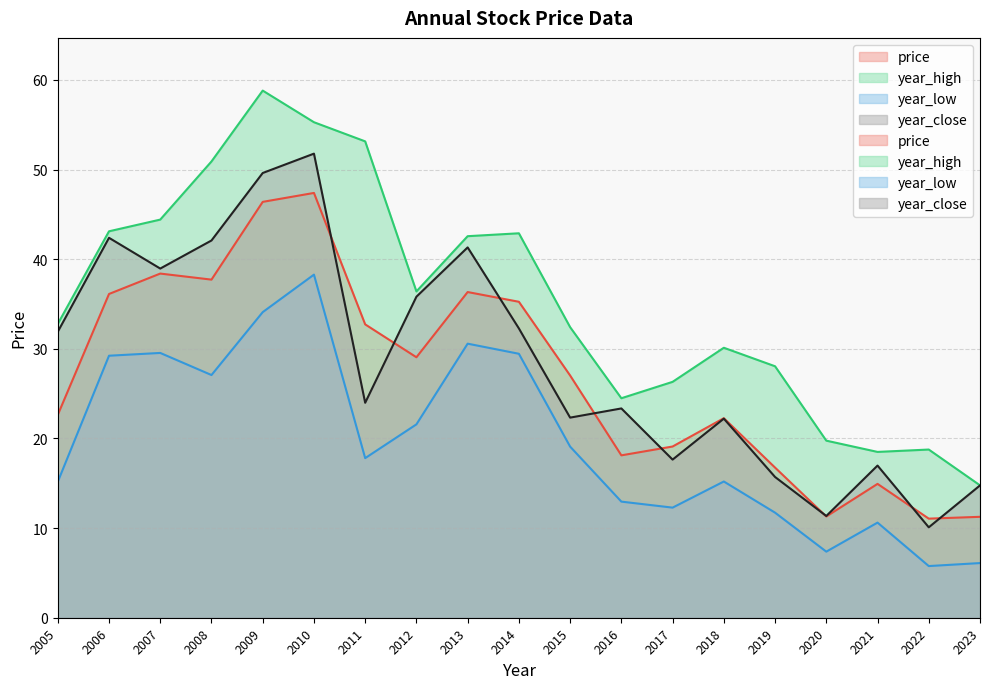

How many categories are shown in the chart?

19